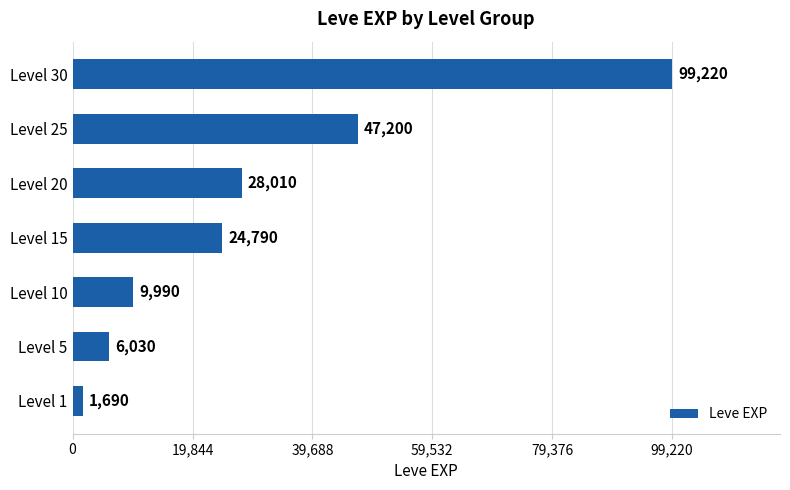

What is the difference between the maximum and second lowest values?

93190